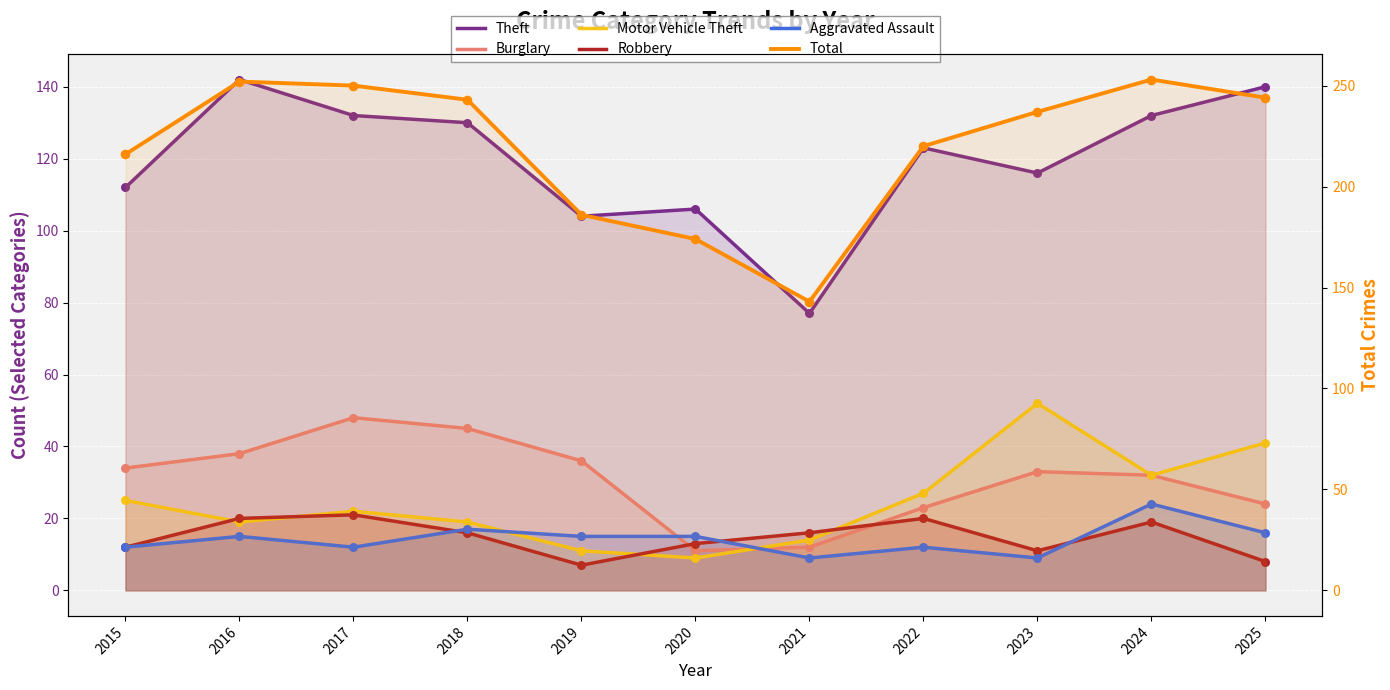

At which category is the sum across all series the highest?

2024